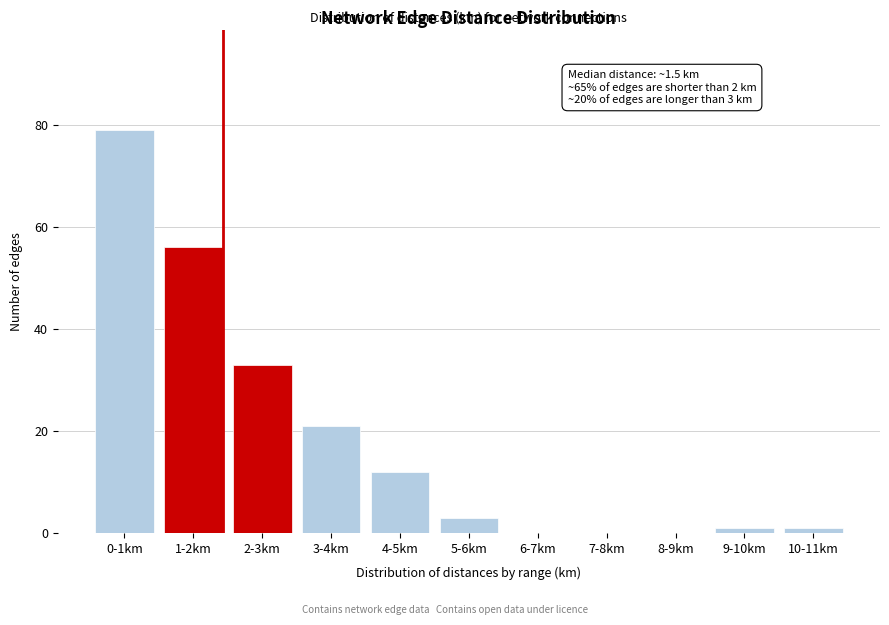

Reading left to right, transcribe all the data shown in this chart.

0-1km=79	1-2km=56	2-3km=33	3-4km=21	4-5km=12	5-6km=3	6-7km=0	7-8km=0	8-9km=0	9-10km=1	10-11km=1